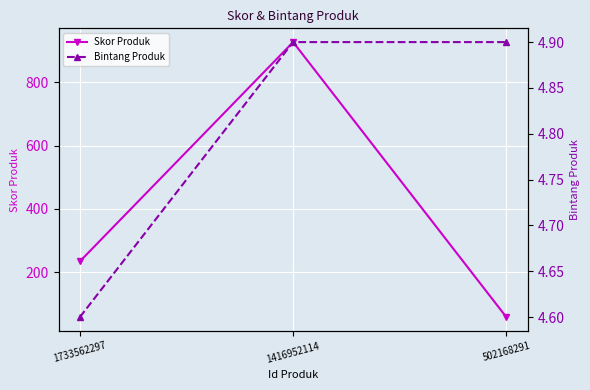

Rank the series by their maximum value, from highest to lowest.

Skor Produk, Bintang Produk